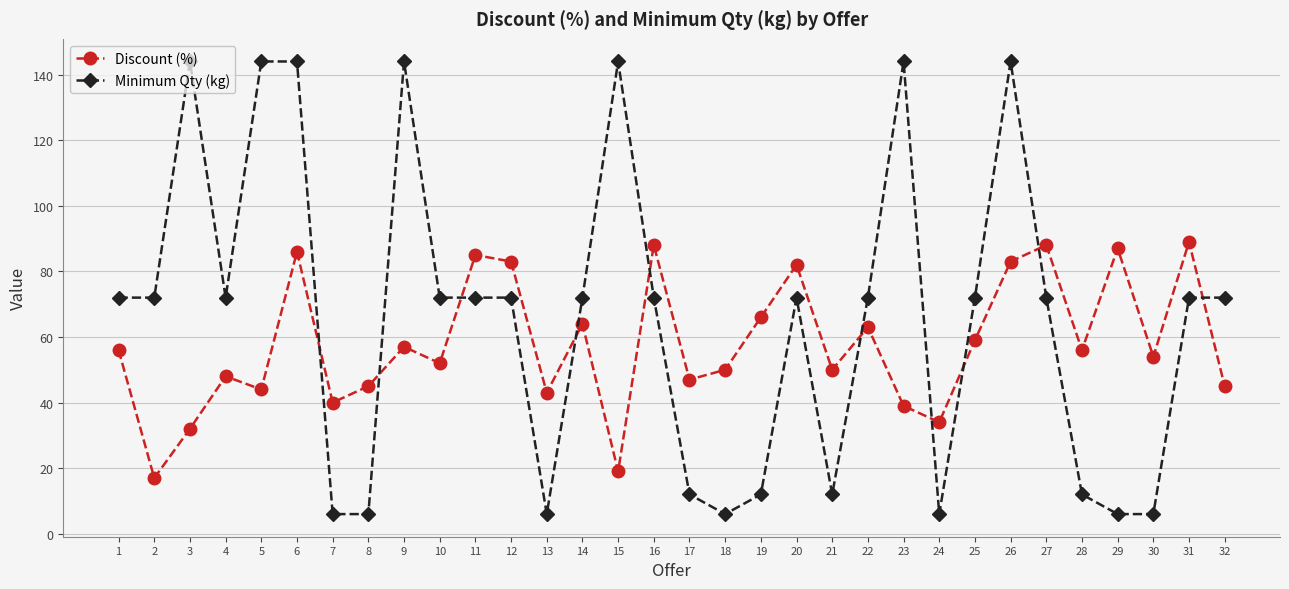

True or false: Minimum Qty (kg) and Discount (%) intersect in this chart.

True